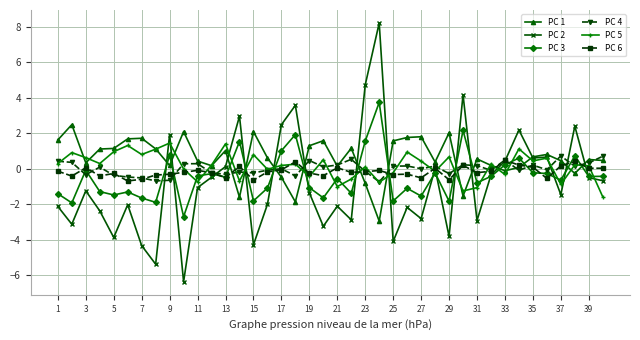

List the series in order of their peak value, lowest first.

PC 6, PC 4, PC 5, PC 1, PC 3, PC 2